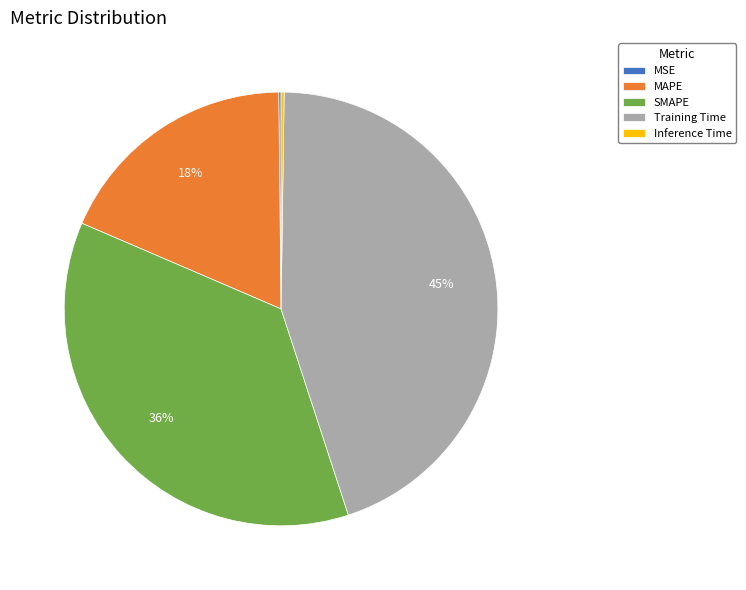

Which slice is the largest?

Training Time